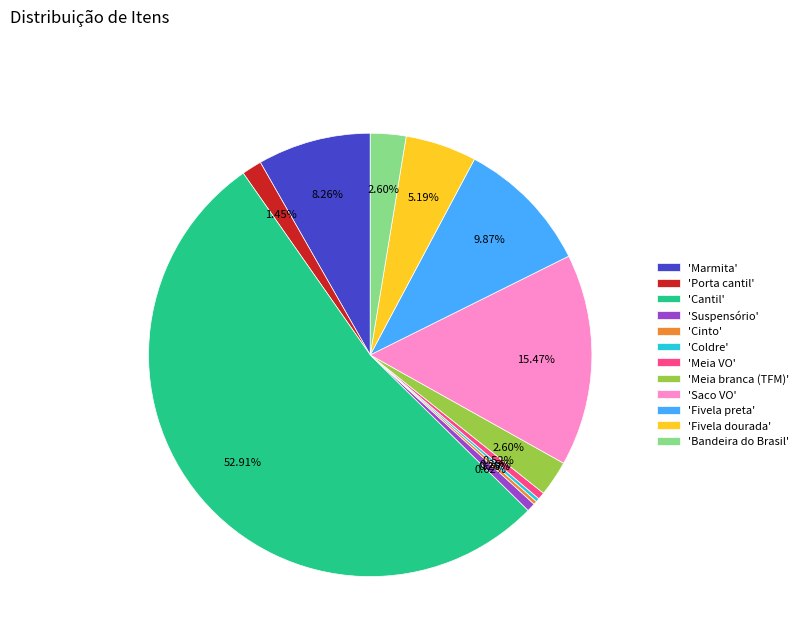

Which category has the biggest portion of the pie?

'Cantil'